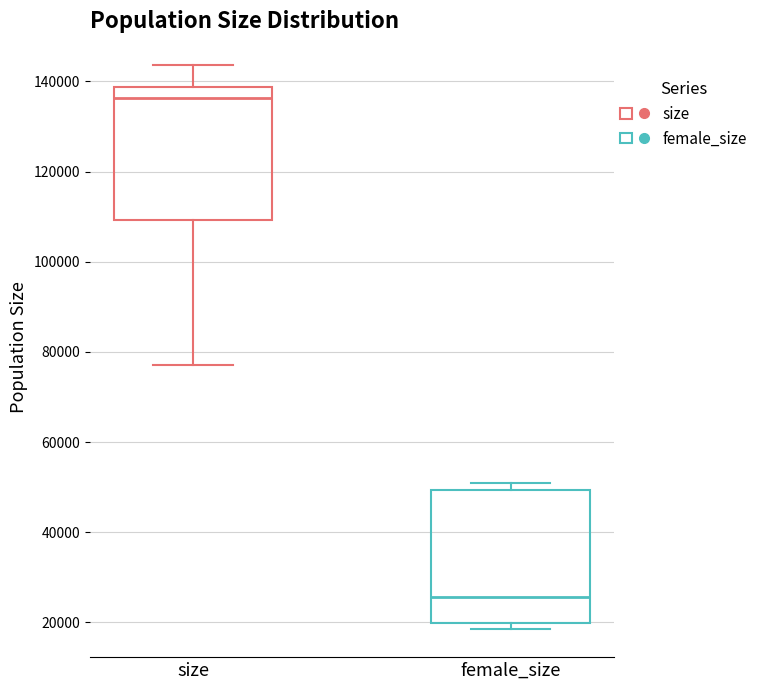

Where is the lower edge of the box for size on the y-axis? The values are not printed on the chart, so give them approximately, as read against the axis.

110000